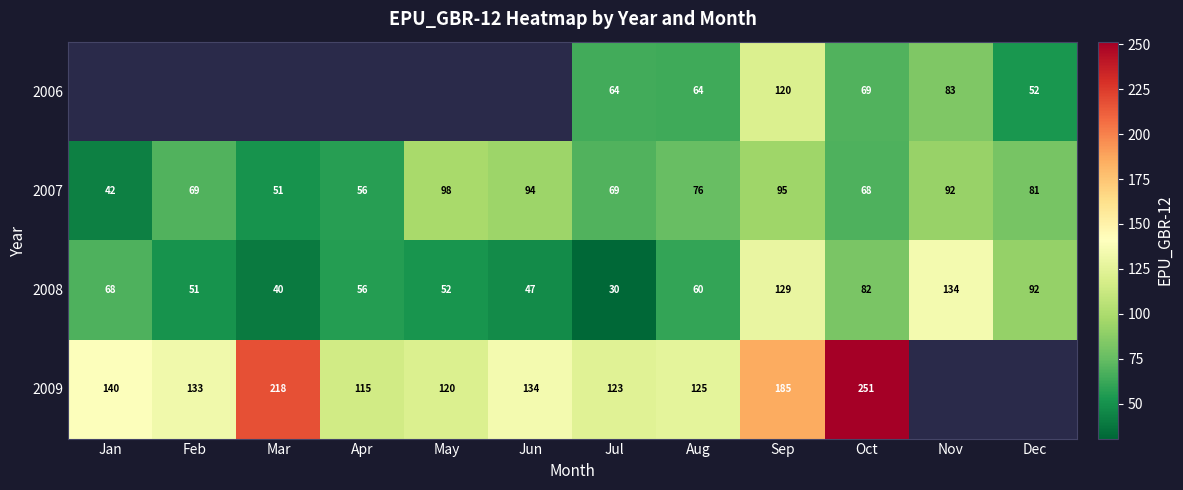

At which label does 2008 reach its peak?

Nov